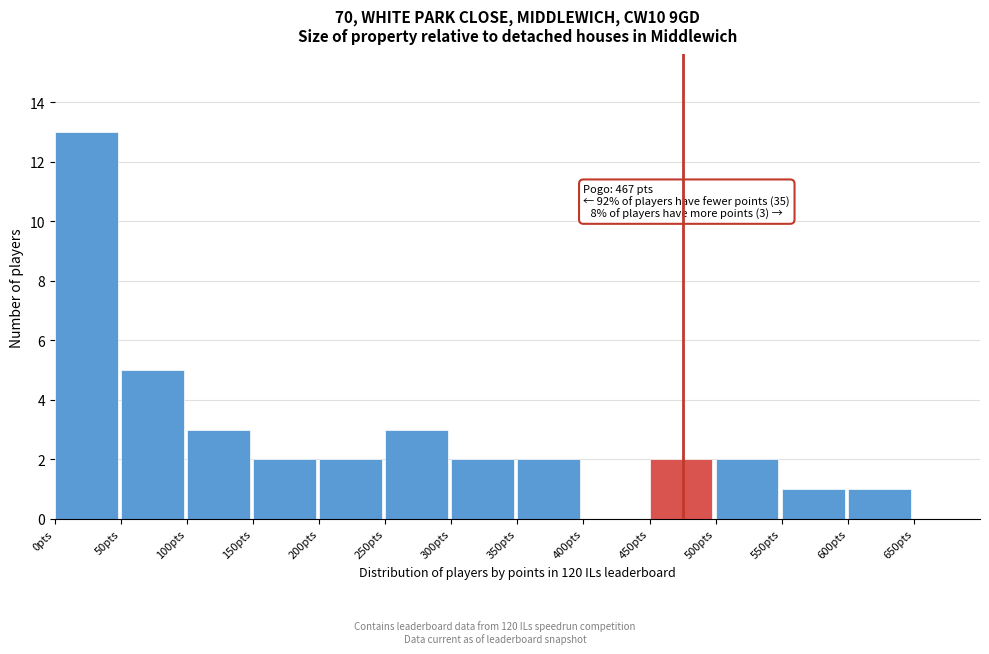

Which range on the x-axis has the tallest bar?

0 to 50